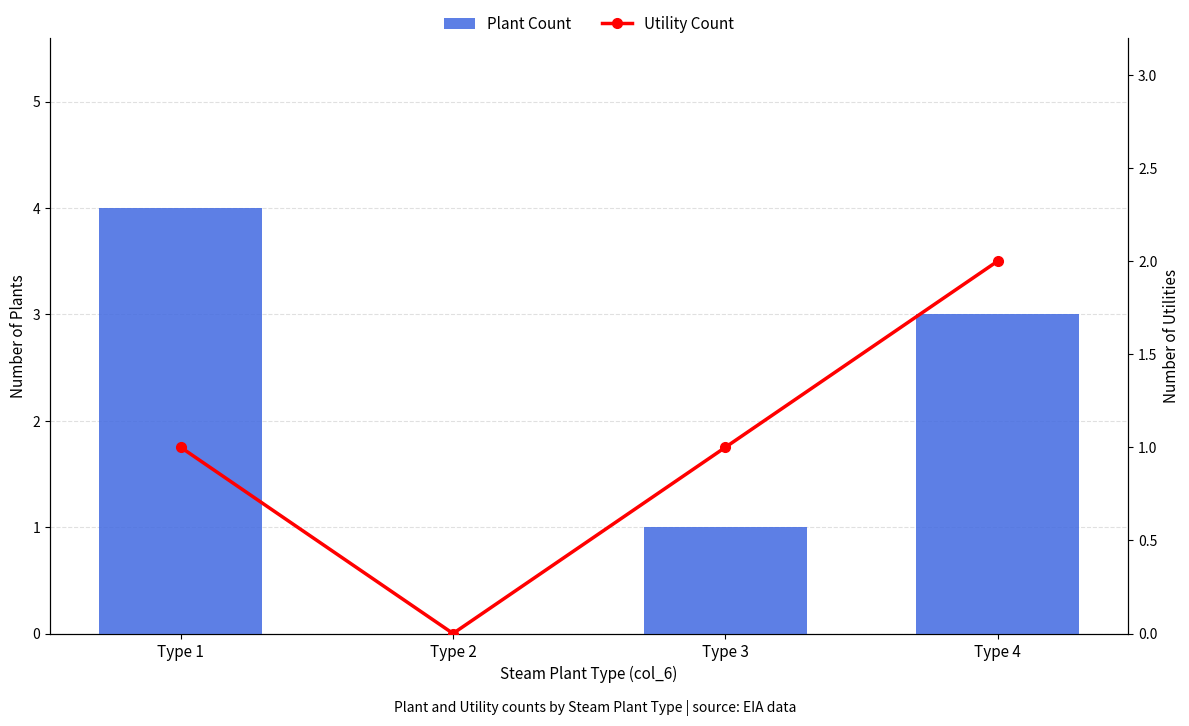

What is the maximum value for Utility Count?

2